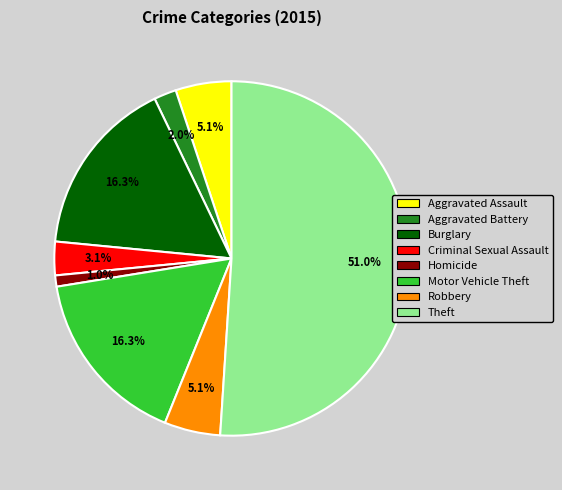

To the nearest percent, what is the difference between the largest and smallest slice percentages?

50%